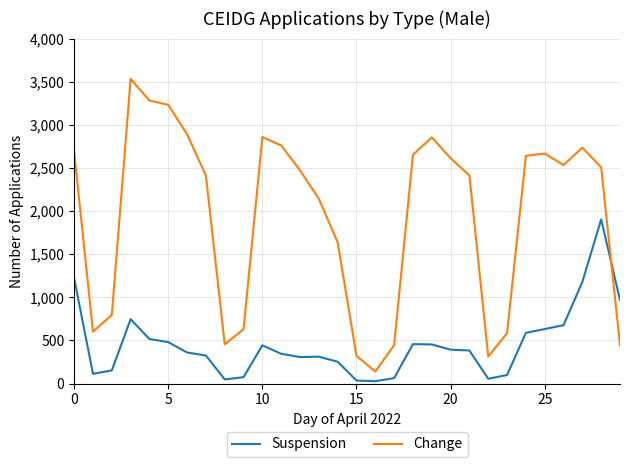

What is the maximum value shown in the chart?

3531